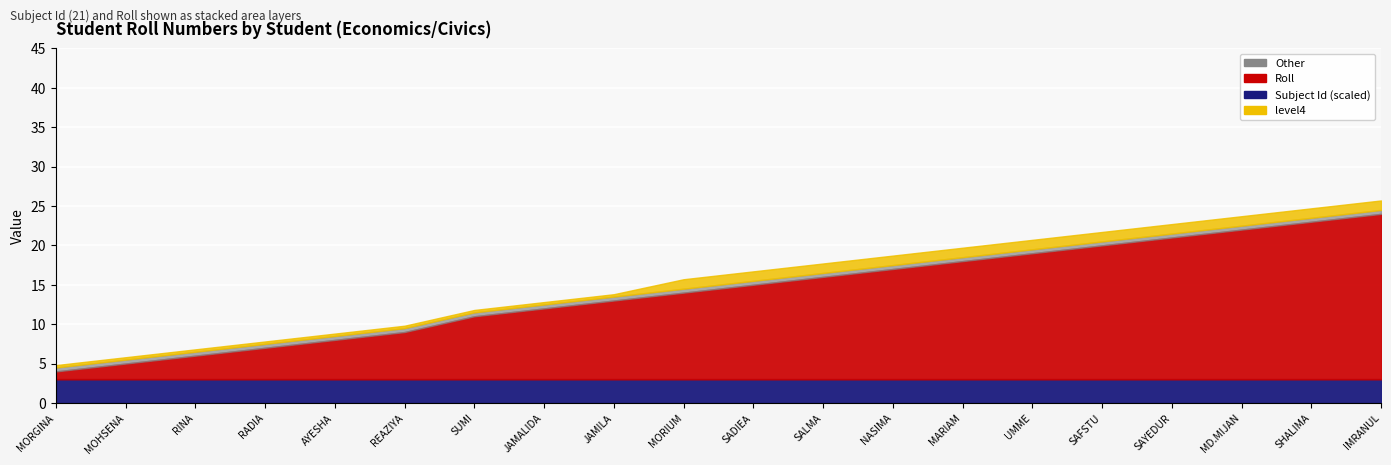

At which category is the sum across all series the highest?

IMRANUL KAISER